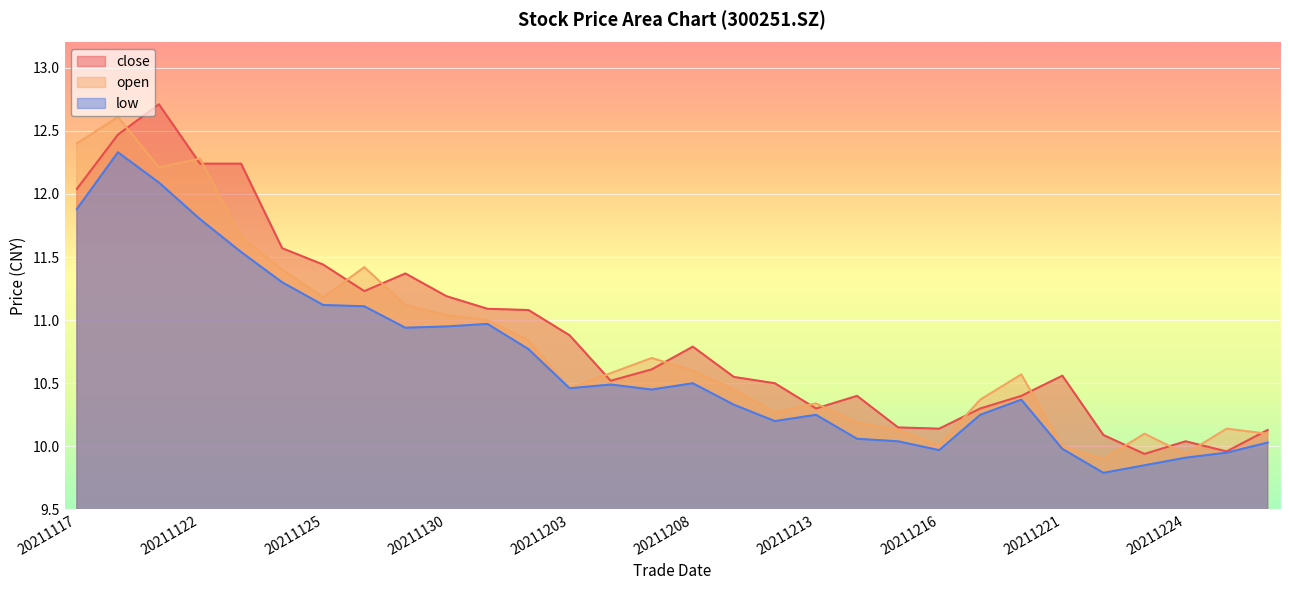

True or false: close and low intersect in this chart.

False